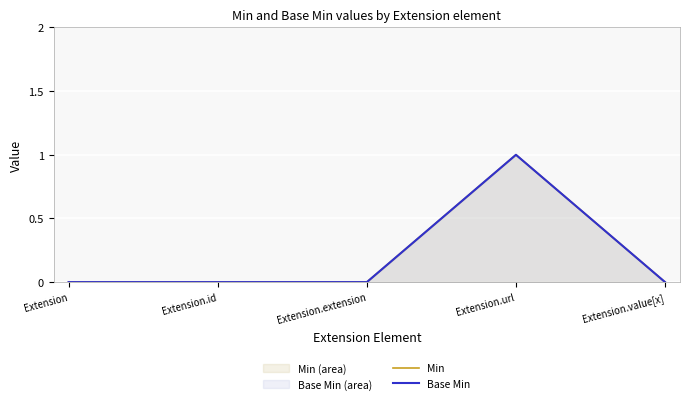

At which category does the chart reach its peak across all series?

Extension.url